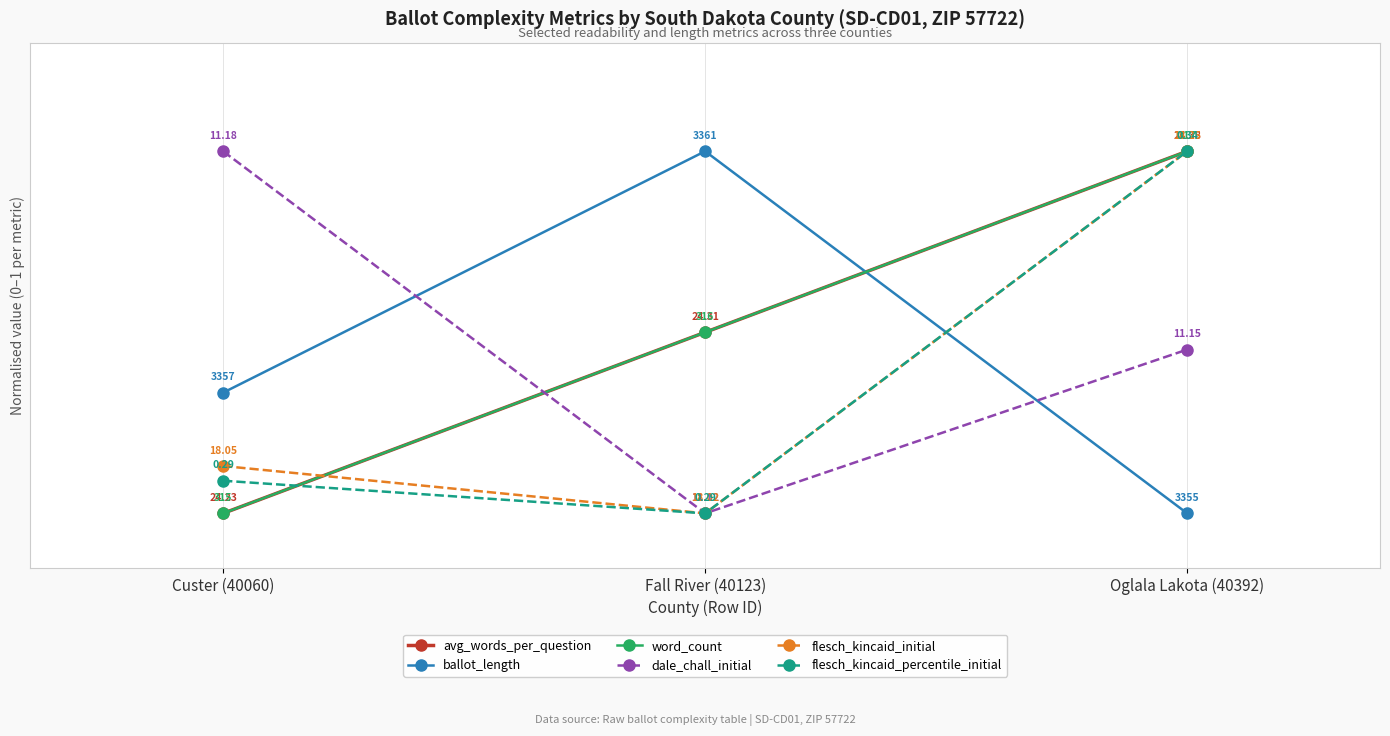

Which has a higher value, Custer (40060) or Fall River (40123)?

Fall River (40123)